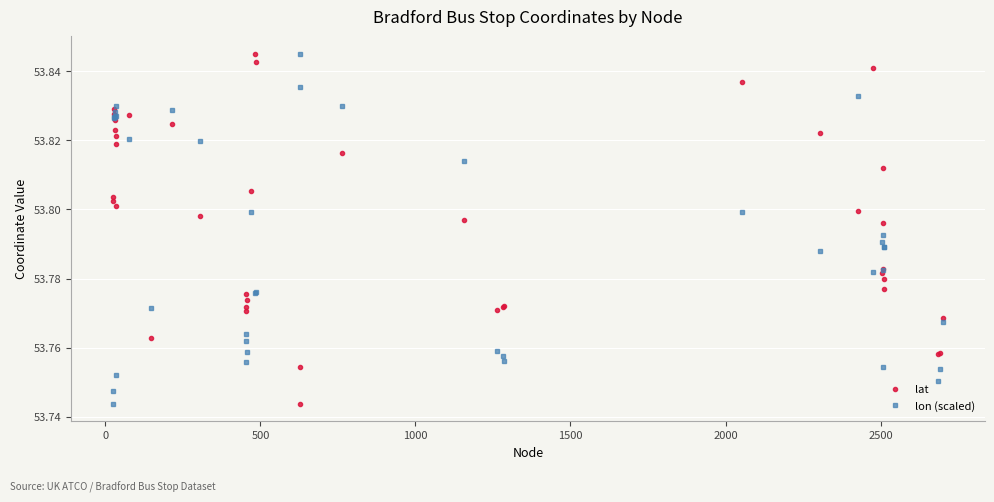

Which series has the largest total across all categories?

lat